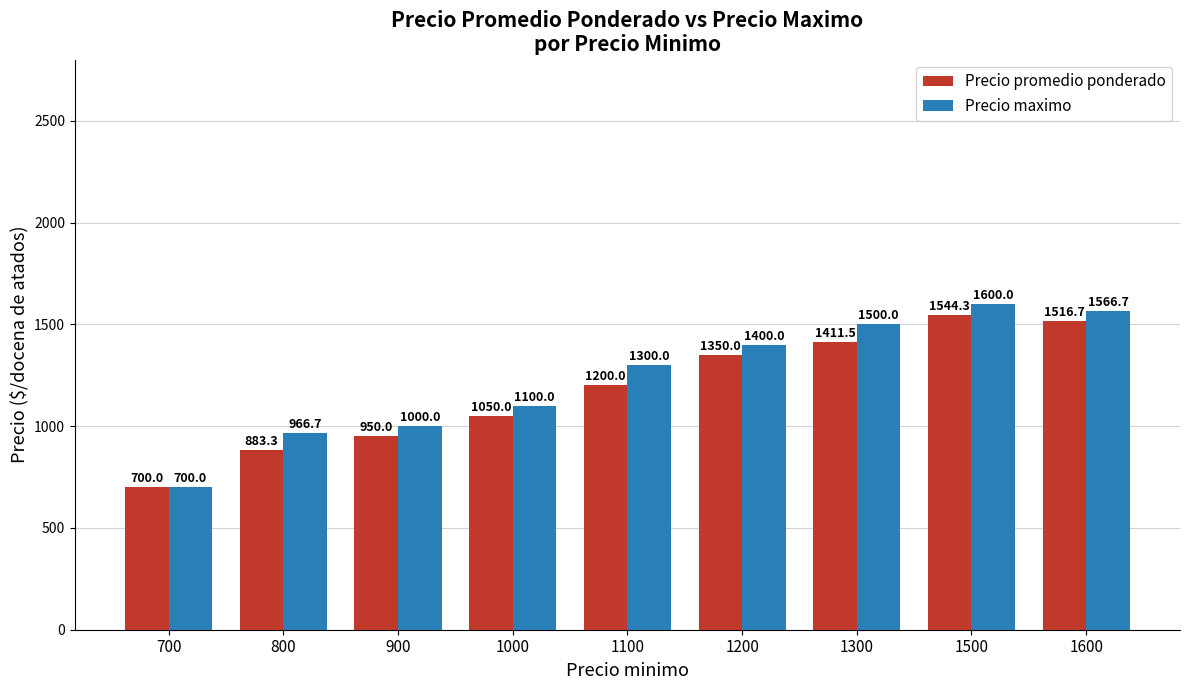

List the series in order of their peak value, highest first.

Precio maximo, Precio promedio ponderado